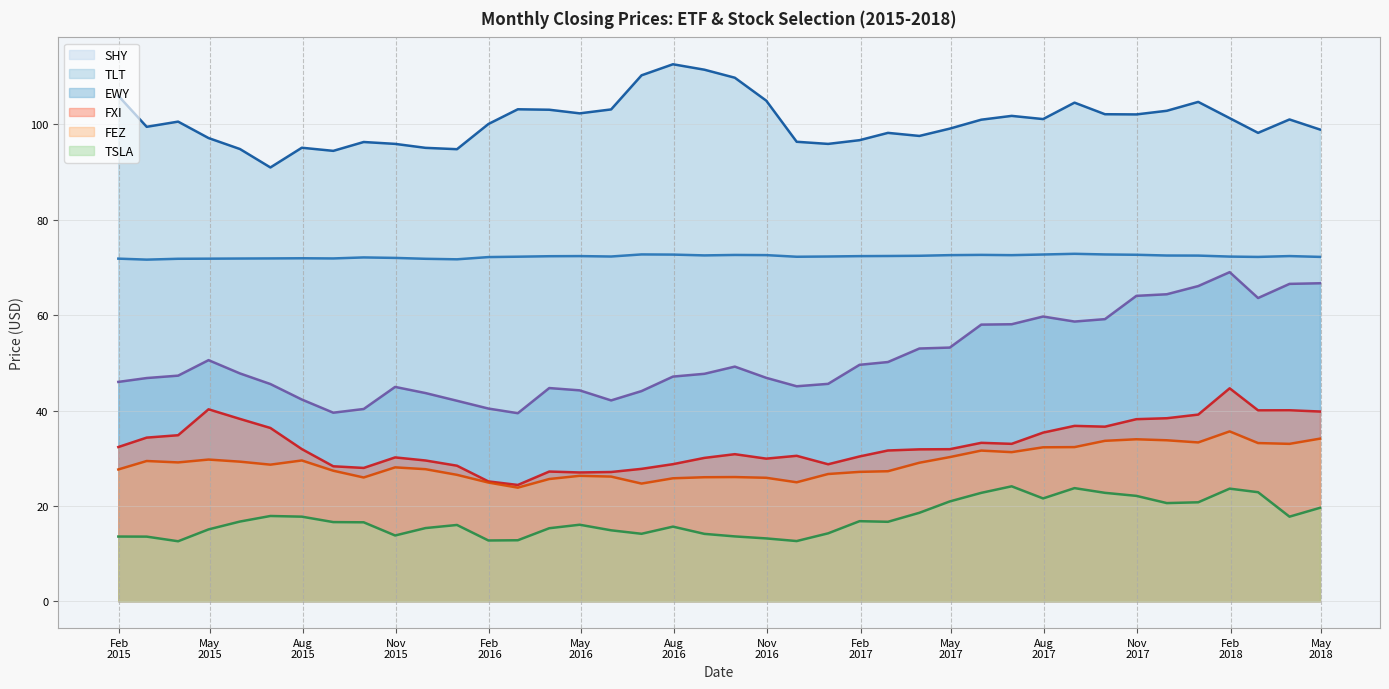

Where is the first local maximum for SHY?

2015-07-31